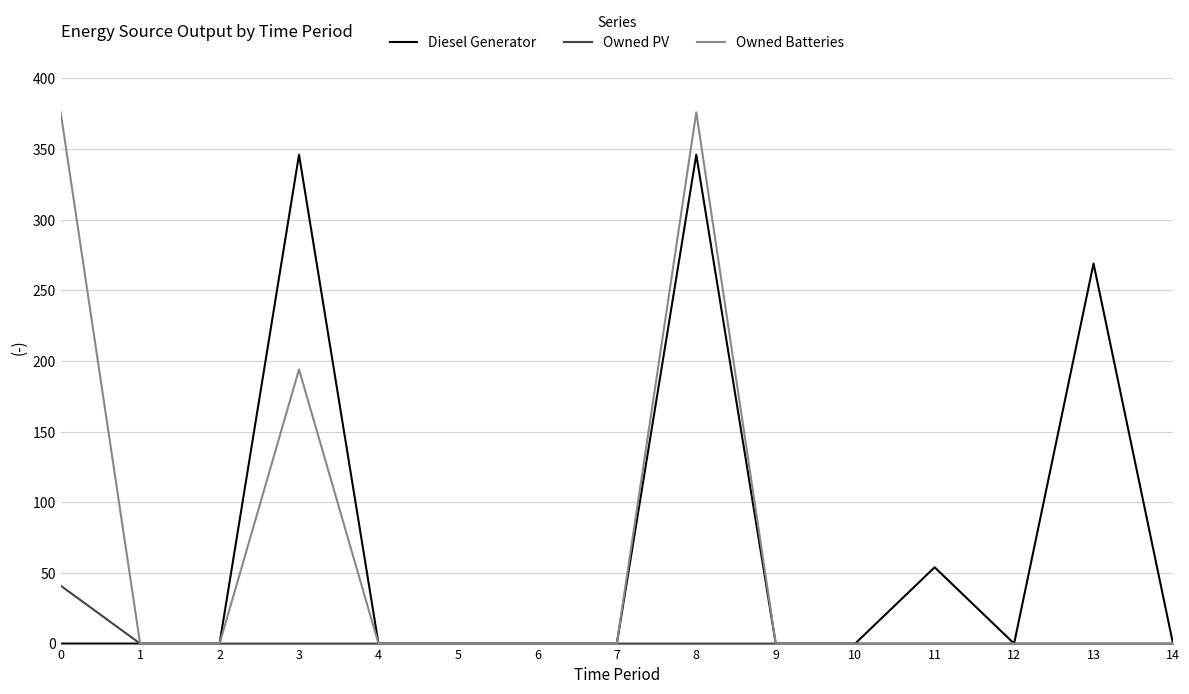

Between 5 and 8, which series saw the biggest shift?

Owned Batteries